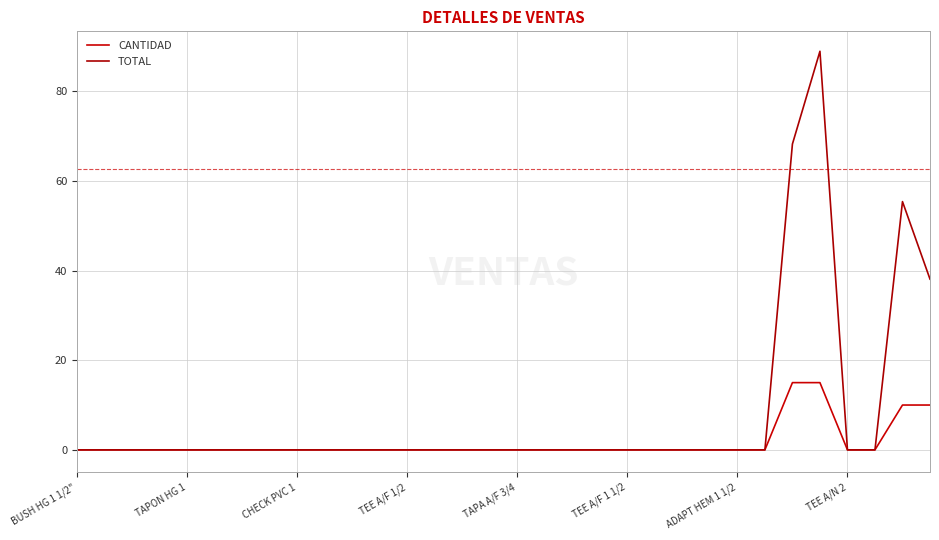

How many lines are shown in the chart?

2